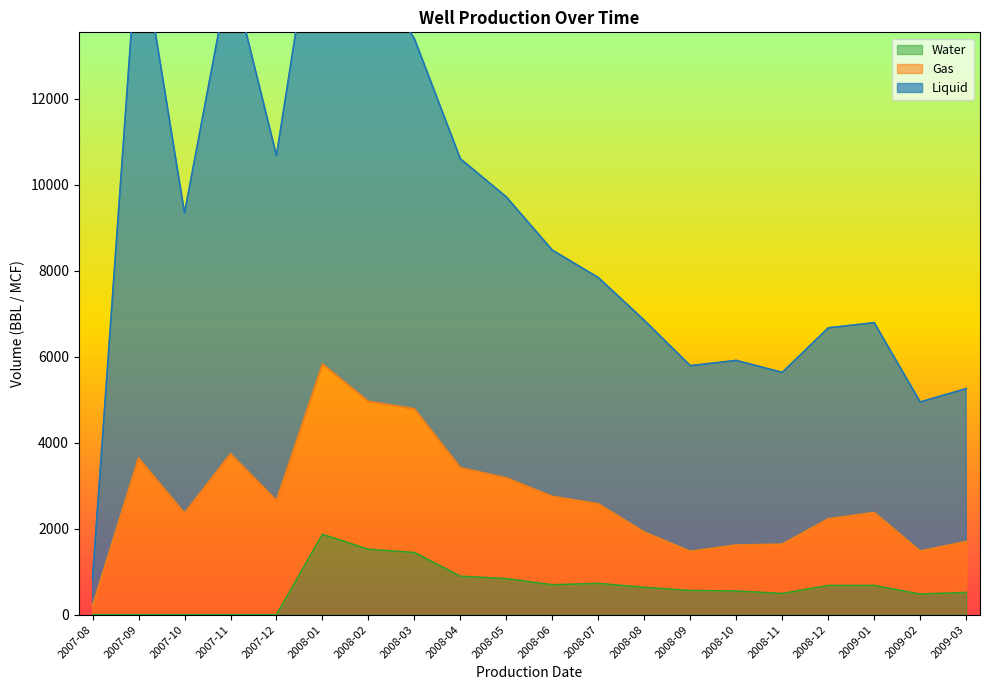

True or false: Water has a value of 2940 at 2008-01.

False